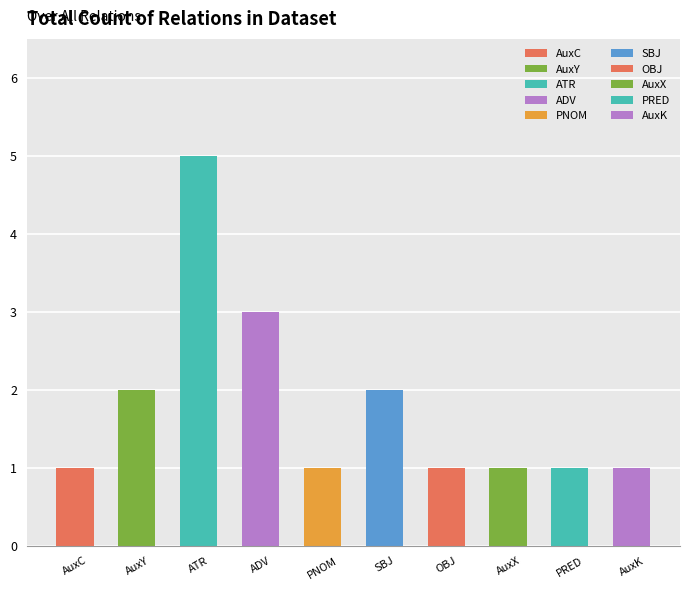

At which category does the chart reach its peak across all series?

ATR